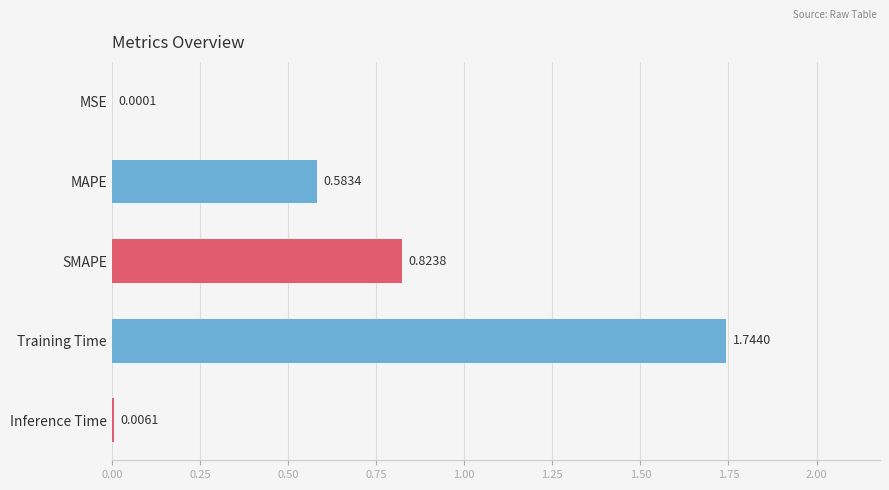

Between Inference Time and SMAPE, which is larger?

SMAPE